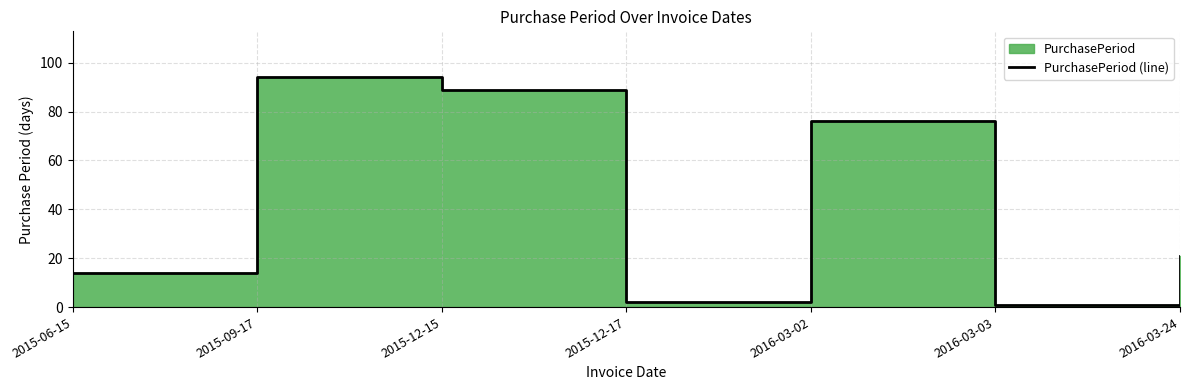

The chart shows a value of 14 at 2015-06-15. True or false?

True